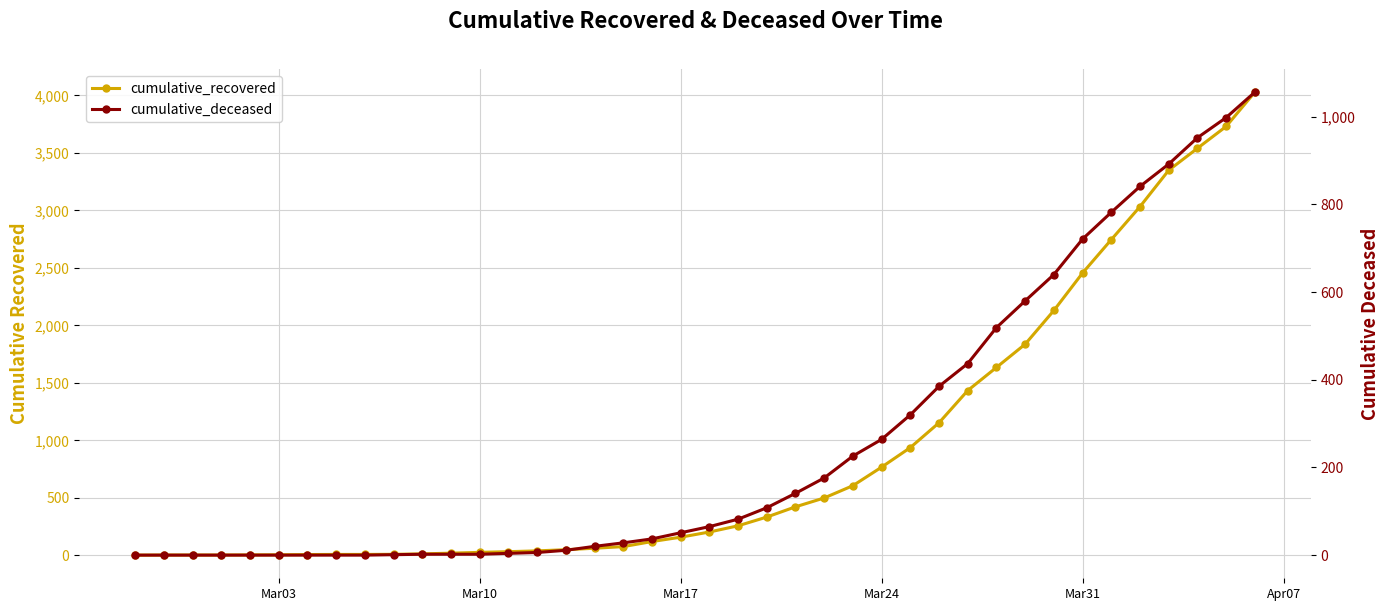

True or false: cumulative_recovered and cumulative_deceased cross at least once.

False